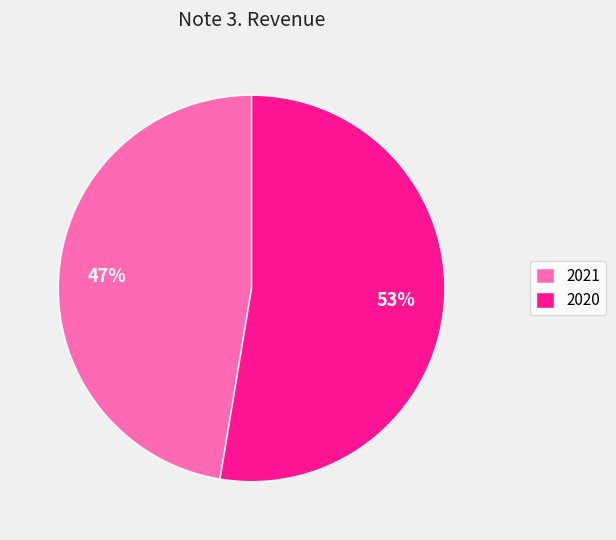

What is the ratio of the value at 2021 to the value at 2020?

0.9